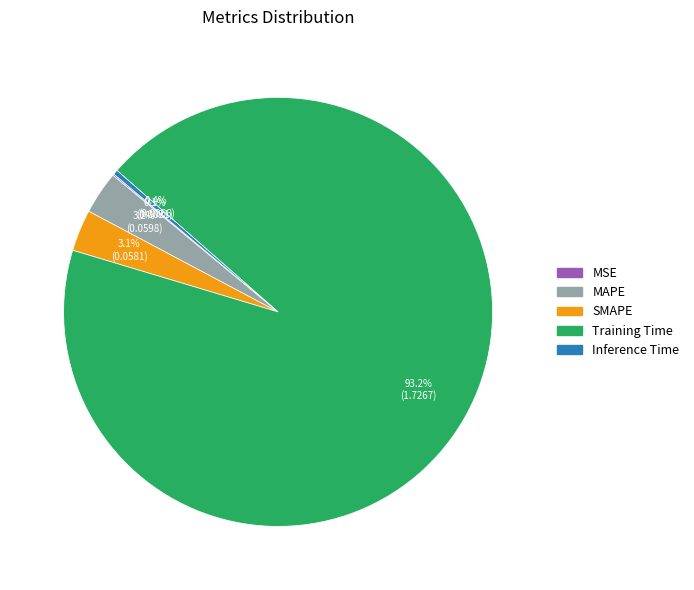

True or false: Inference Time accounts for 0% of the total.

True